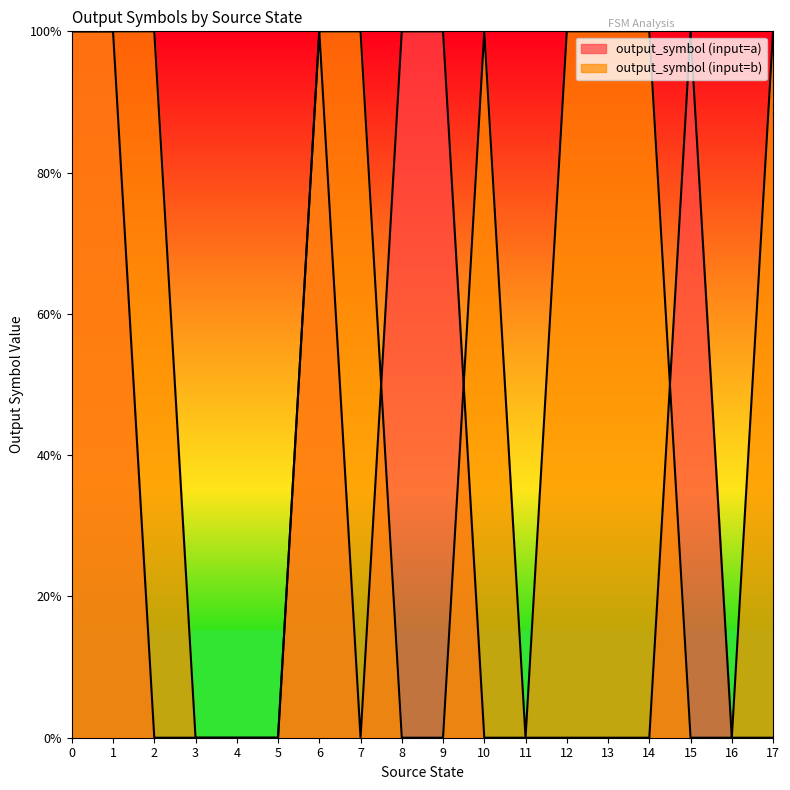

How many interior local peaks does the output_symbol (input=b) series have?

1